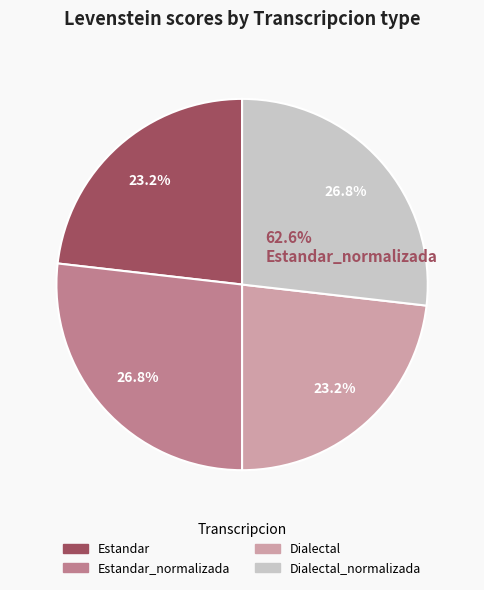

Is there any slice that represents more than half of the pie?

No